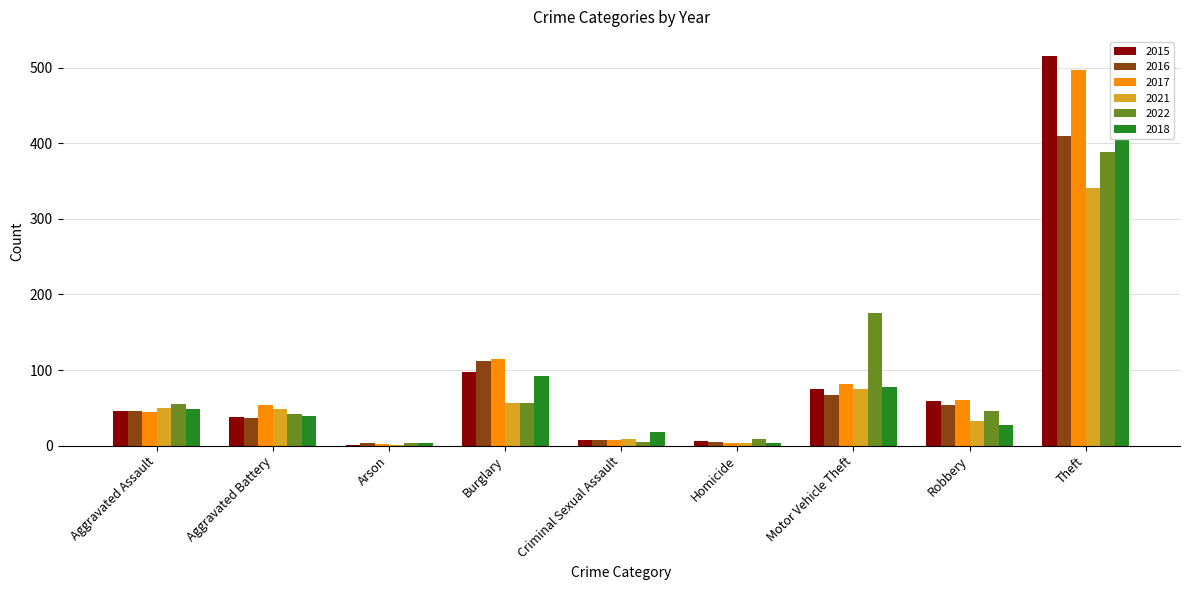

True or false: 2021 has a value of 57 at Burglary.

True